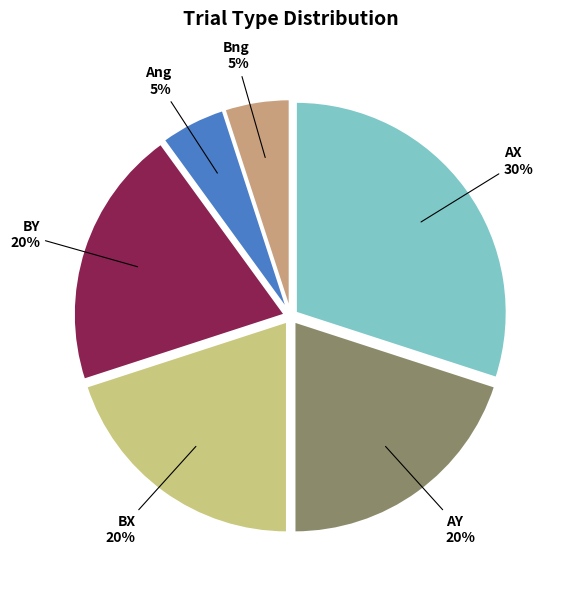

Does Bng account for over 50% of the chart?

No